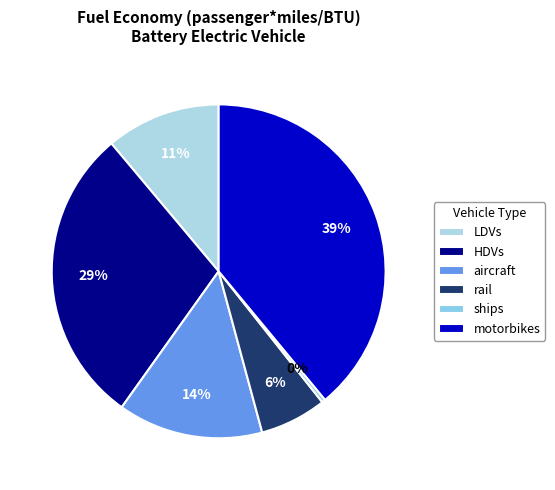

Is it true that HDVs is 34% of the pie?

False